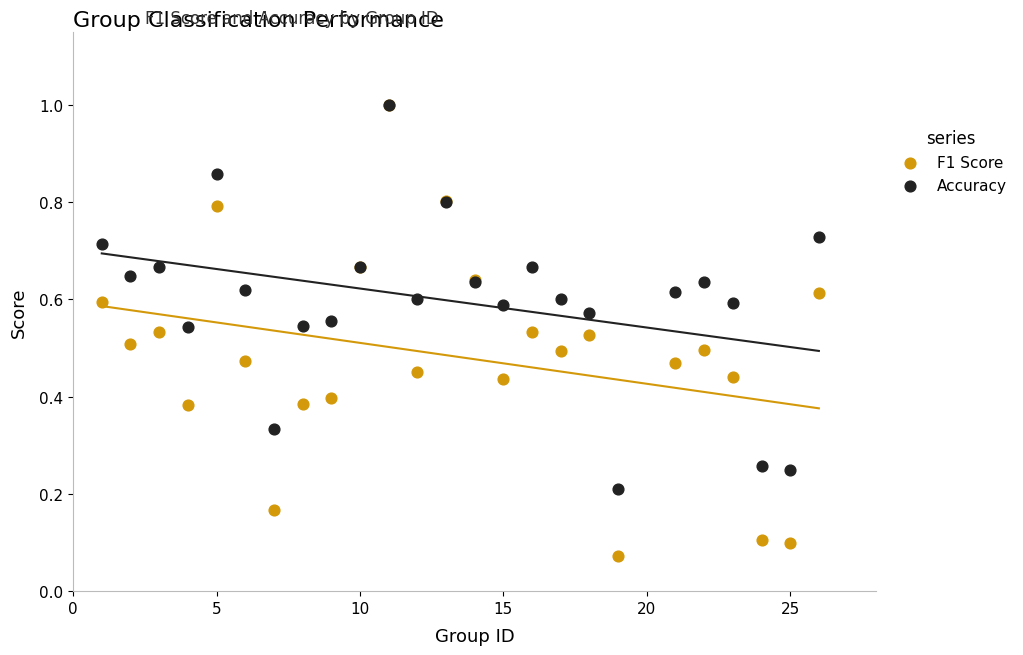

What are all the series names shown in the legend?

F1 Score, Accuracy